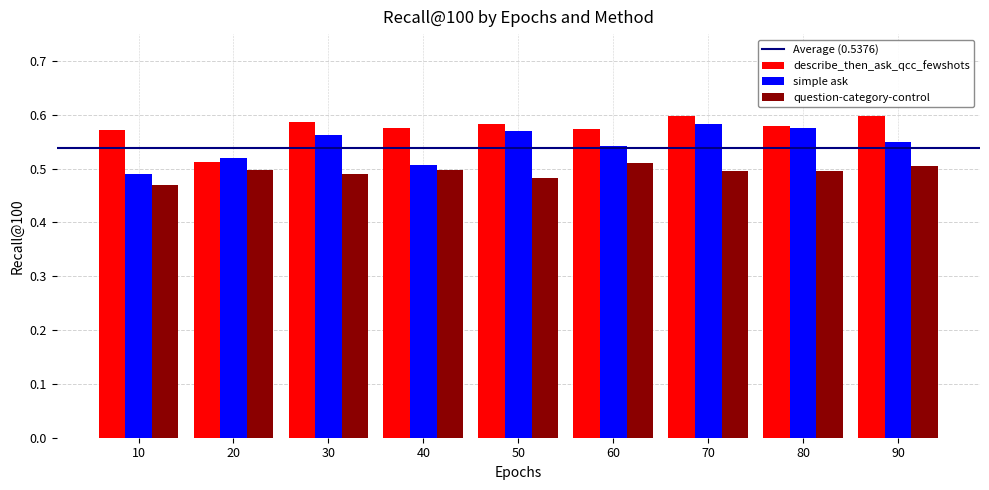

What is the difference between the maximum and minimum values in the simple ask series?

0.1